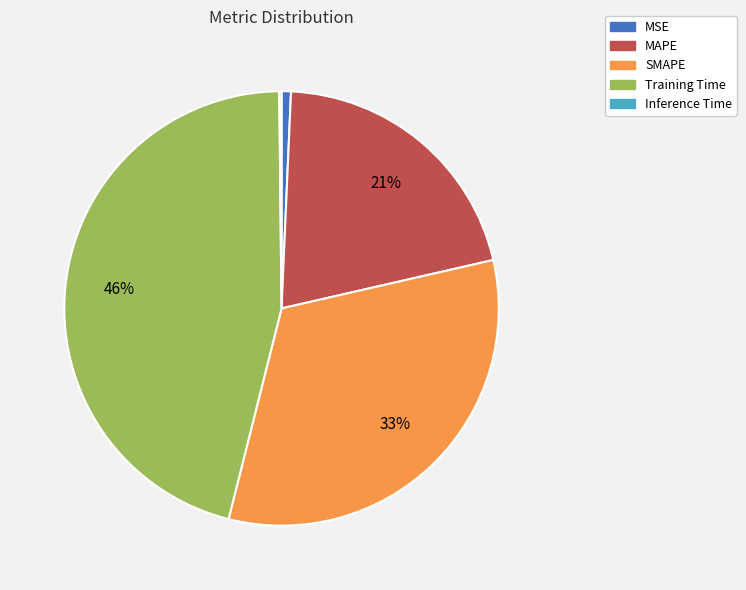

To the nearest percent, what is the combined percentage of Training Time and SMAPE?

78%